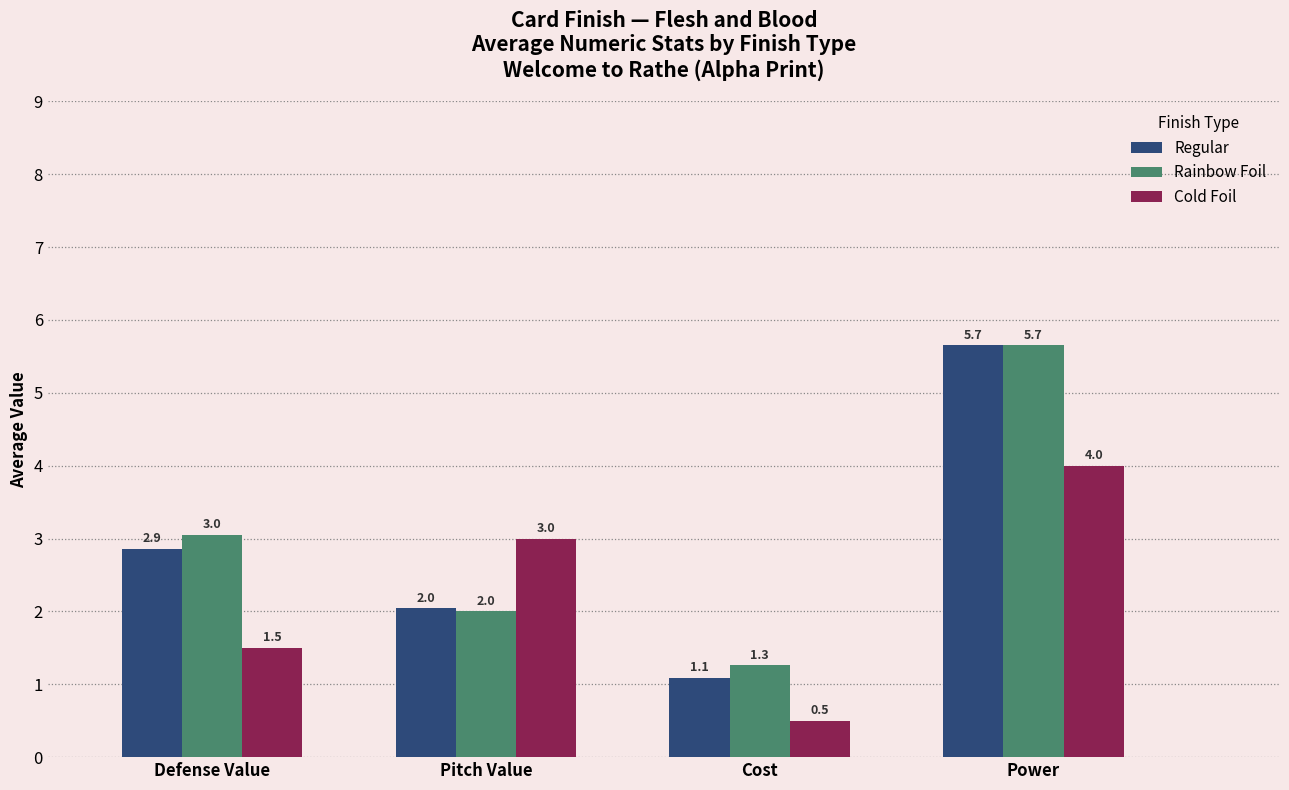

At which label does Regular first exceed 2?

Defense Value